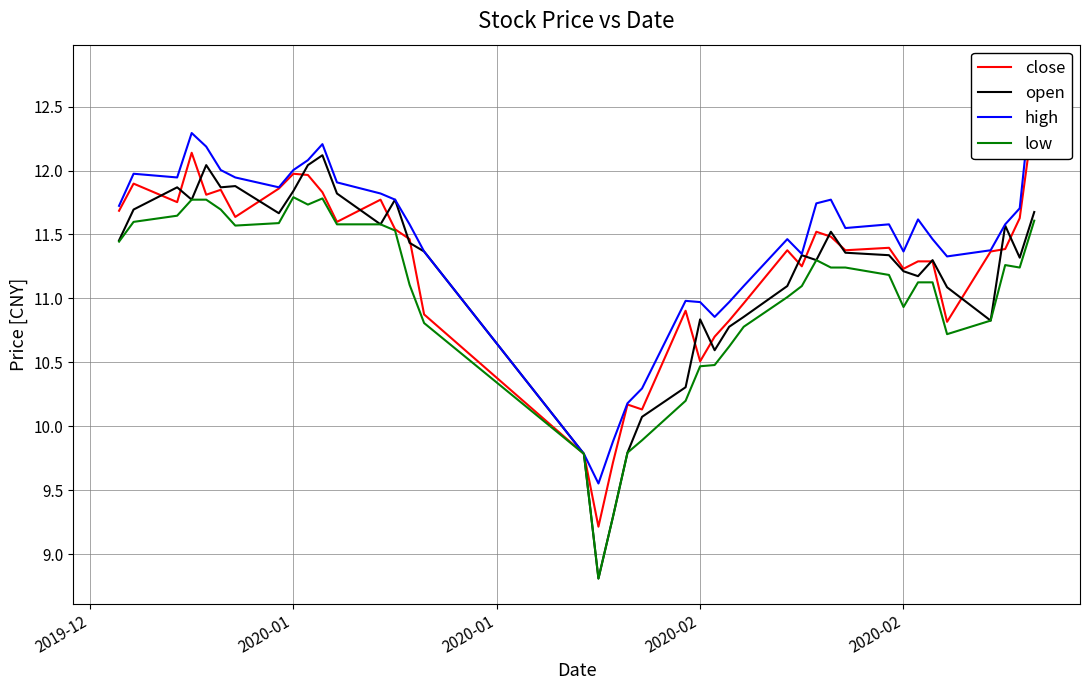

What is the minimum value shown in the chart?

8.8